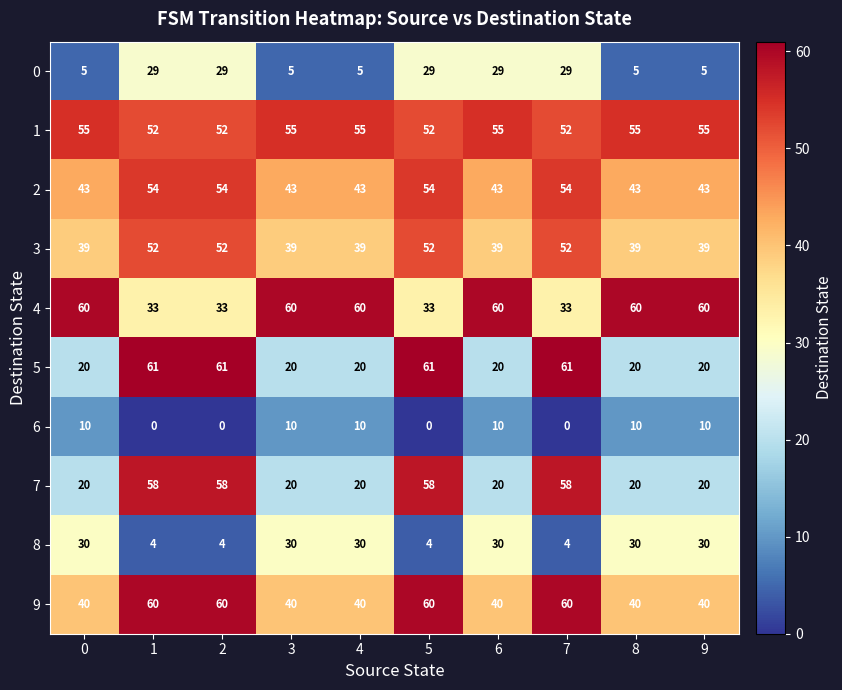

How many 4 values are between 33 and 60?

10